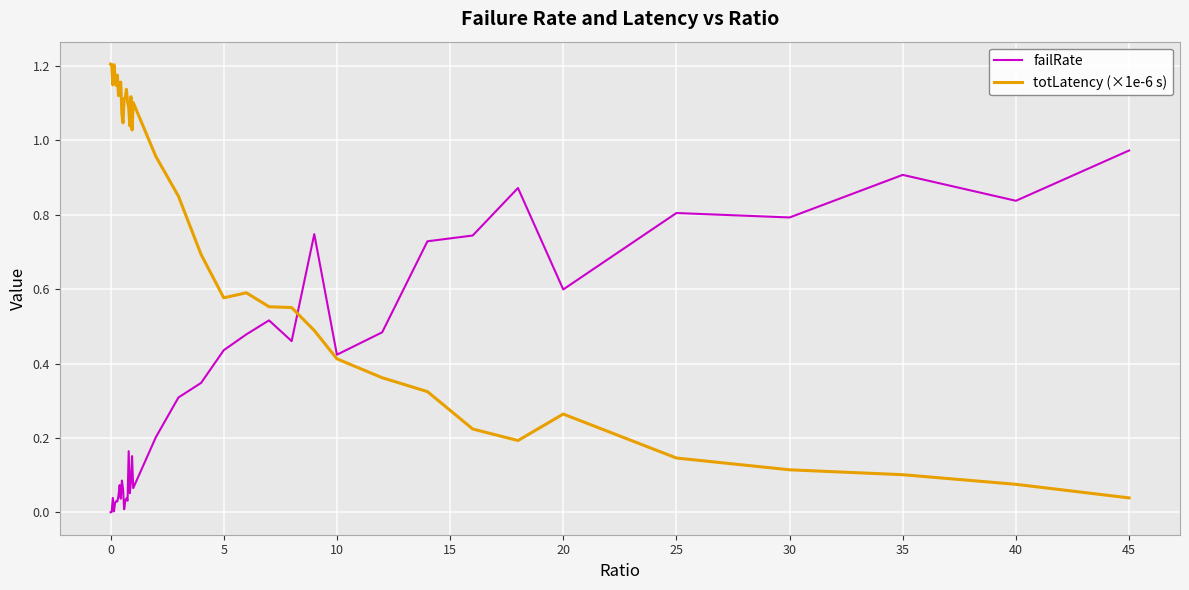

Rank the series by their maximum value, from highest to lowest.

totLatency (×1e-6 s), failRate